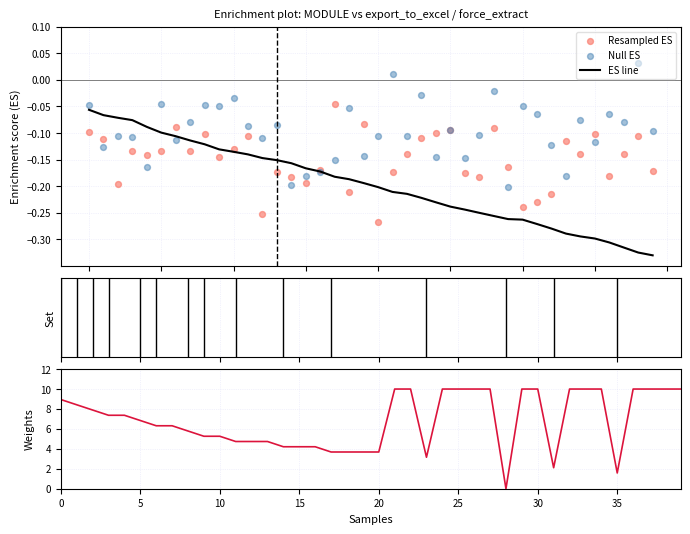

Which series has the widest spread of Y values?

Weights